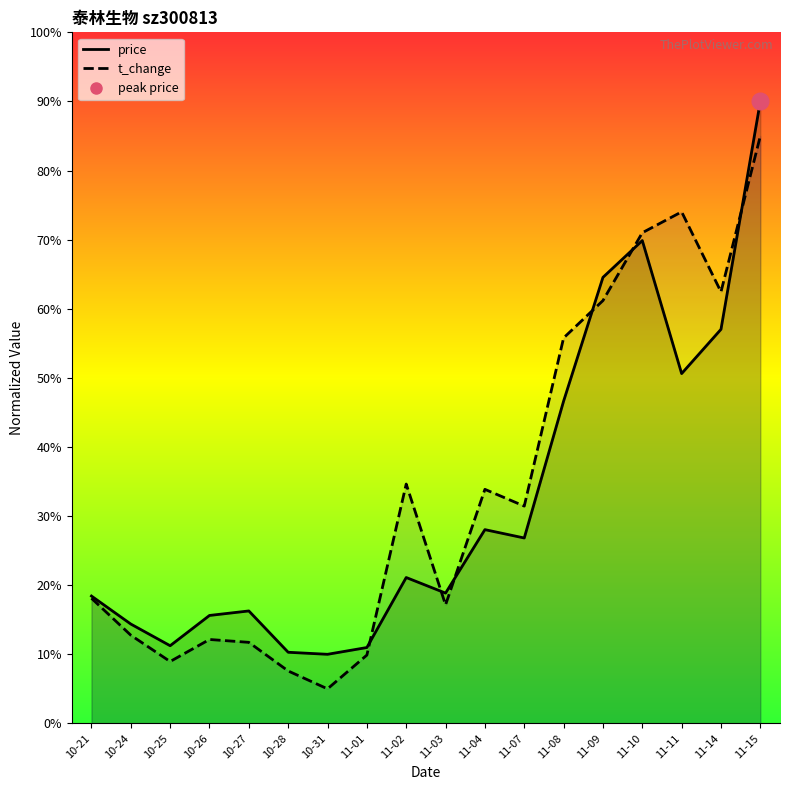

The value of t_change (line) at 10-27 is 17.4. True or false?

False